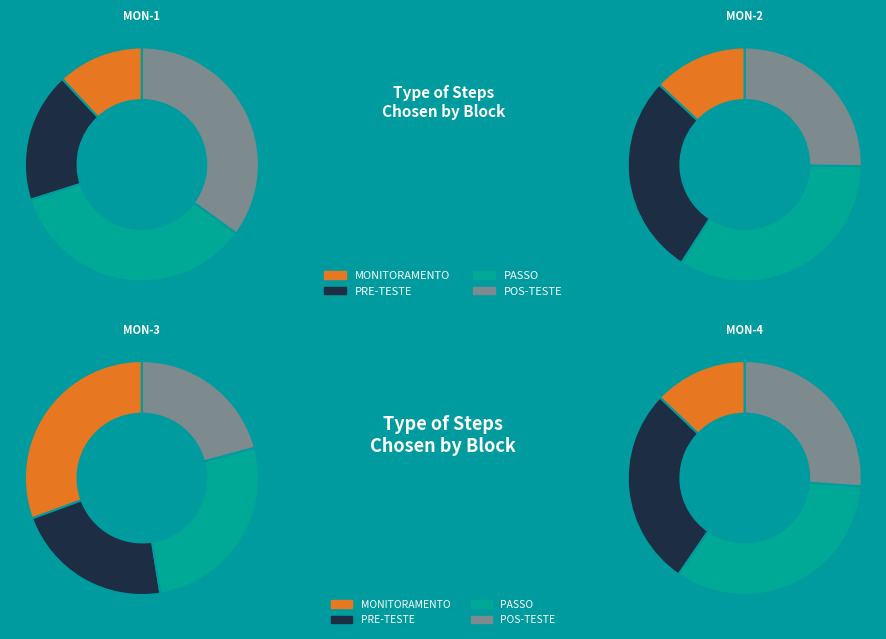

How many slices are in this pie chart?

4